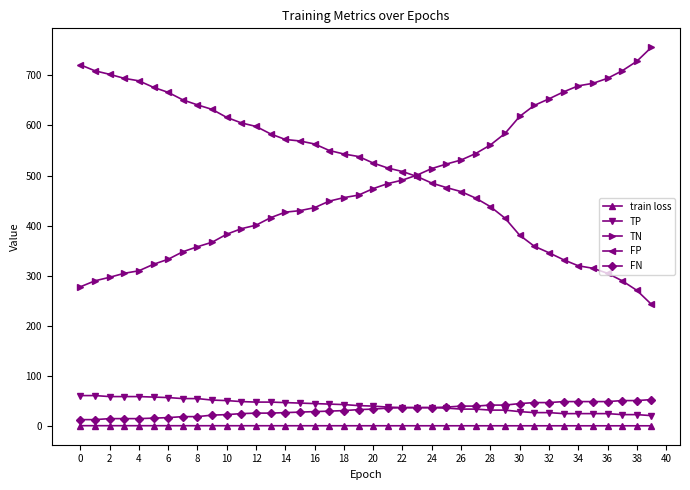

What is the value of the FP point at the 18th from the left?

550.0